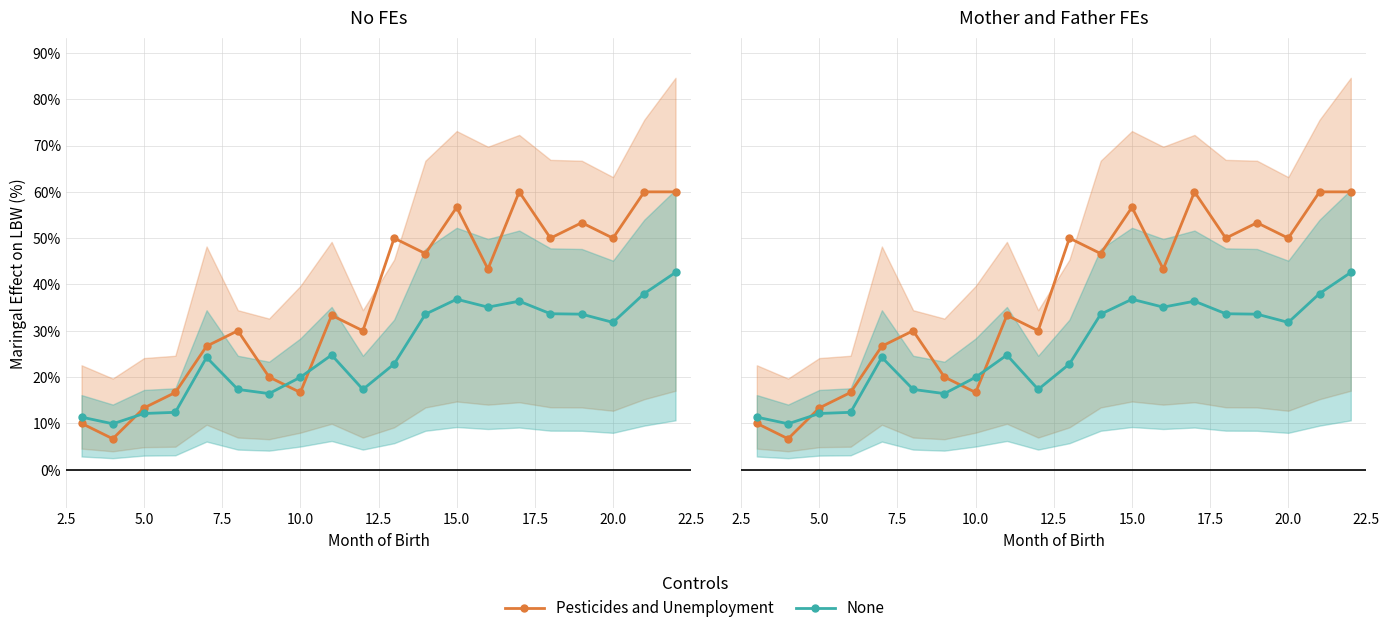

List the series in order of their overall mean, highest first.

Pesticides and Unemployment, None